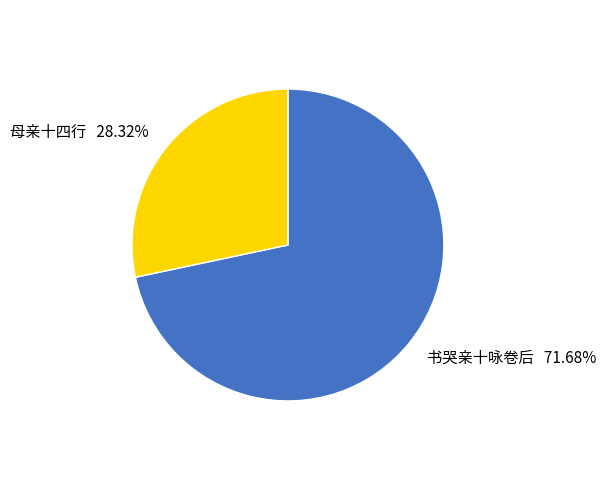

Is it true that 母亲十四行 is 28% of the pie?

True